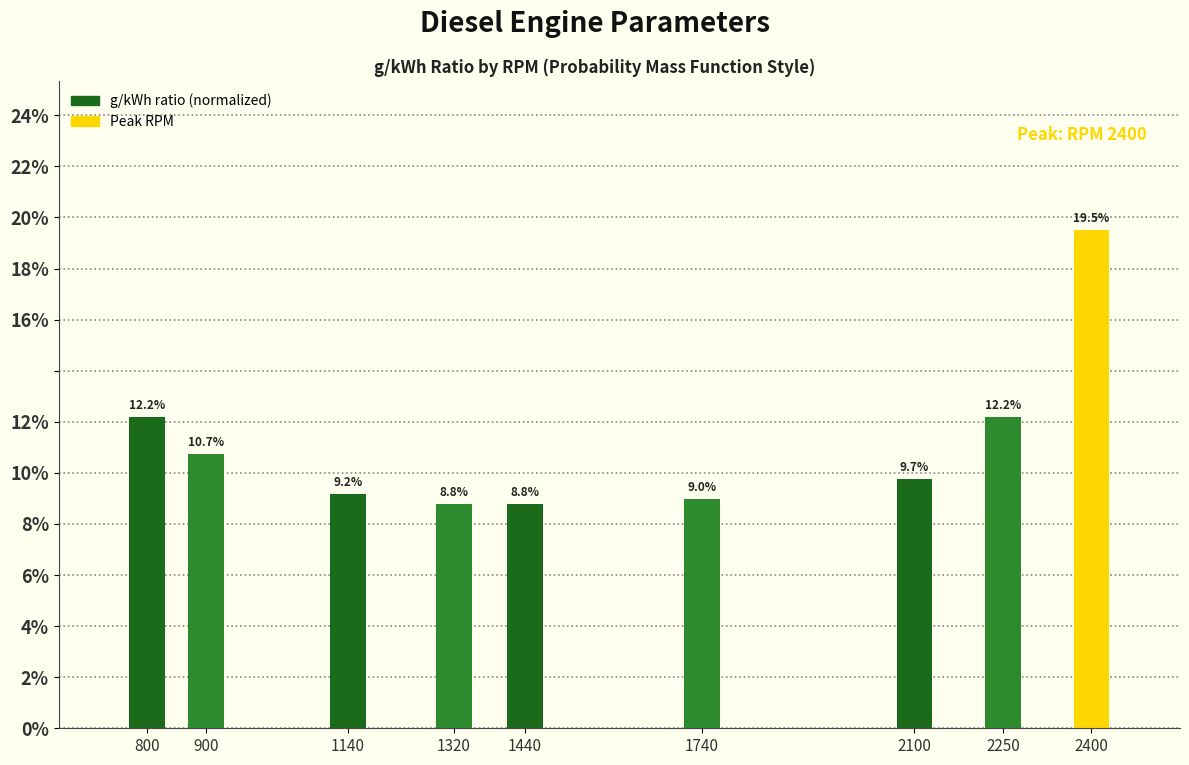

Does the chart contain any negative values?

No